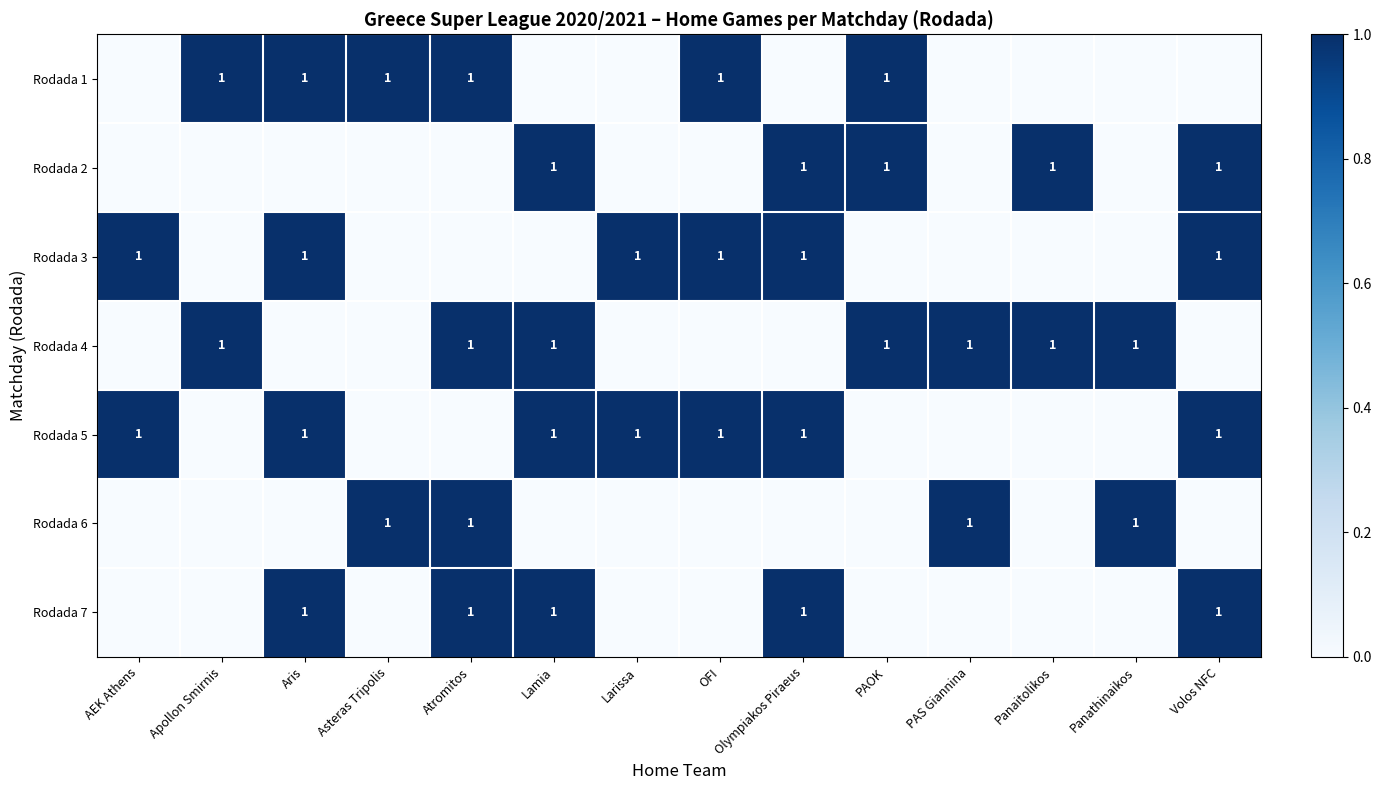

List the labels in order of Rodada 6 value, largest first.

Asteras Tripolis, Atromitos, PAS Giannina, Panathinaikos, AEK Athens, Apollon Smirnis, Aris, Lamia, Larissa, OFI, Olympiakos Piraeus, PAOK, Panaitolikos, Volos NFC